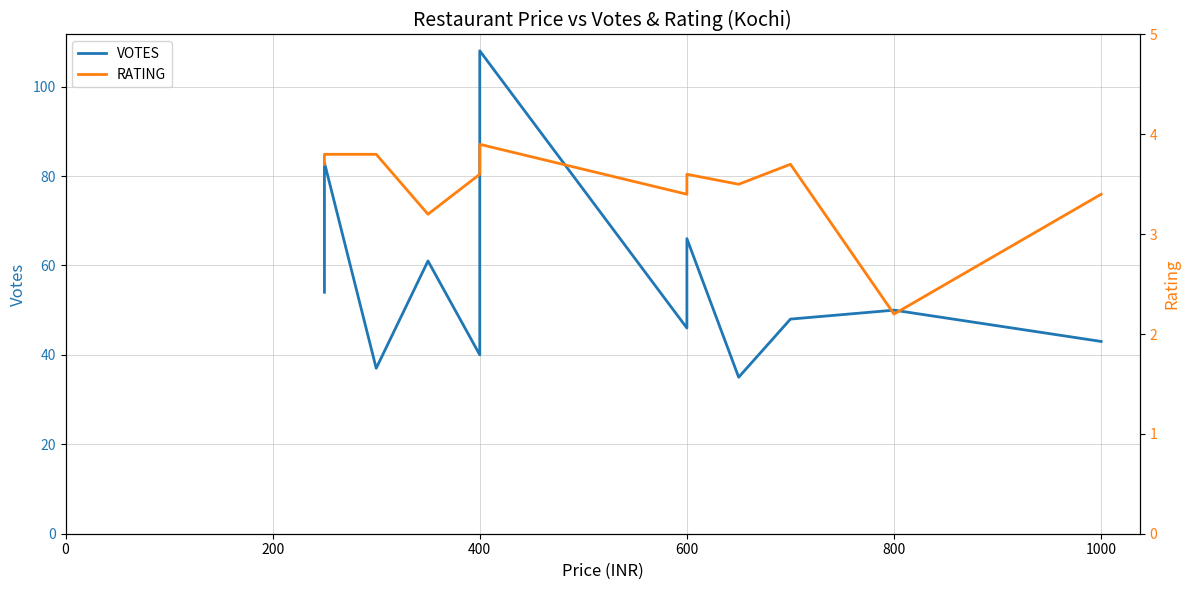

Count the number of data series in this chart.

2